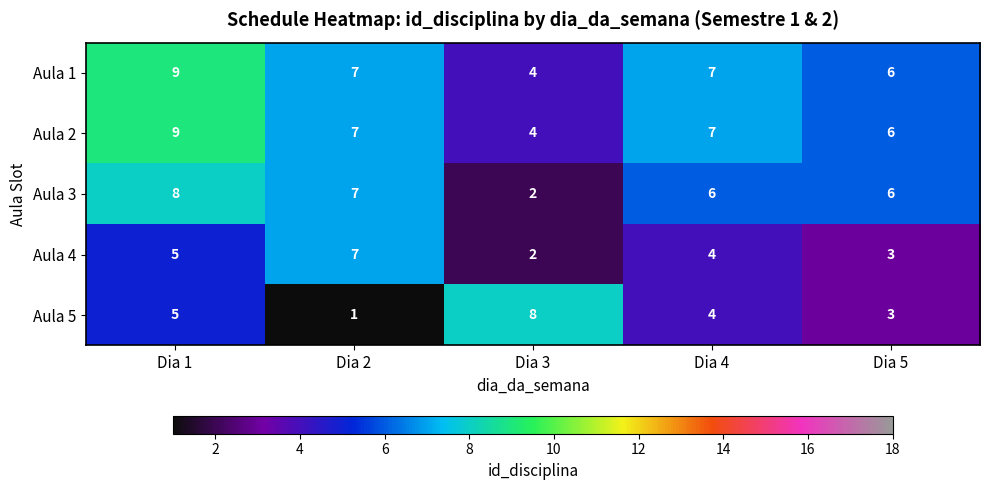

The Aula 1 series shows 7 at Dia 4. True or false?

True